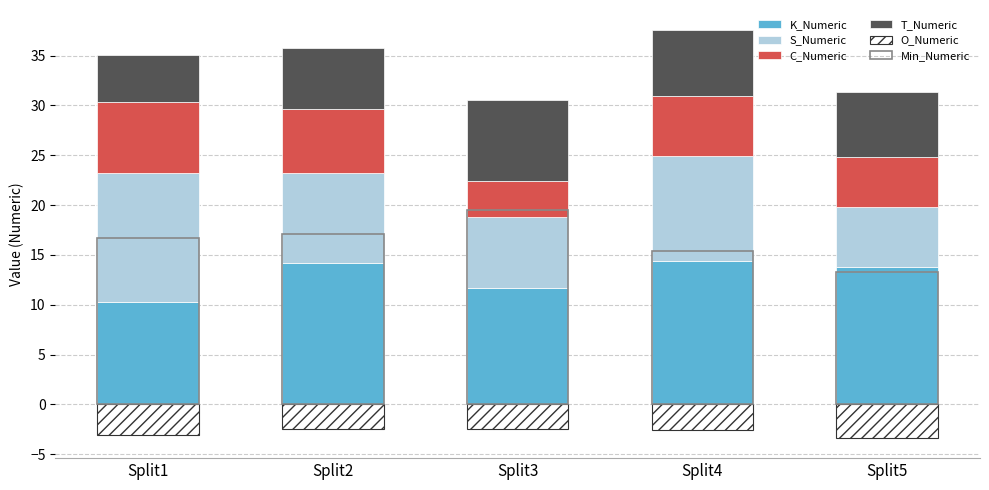

What is the value of the K_Numeric bar at the 5th from the left?

13.8